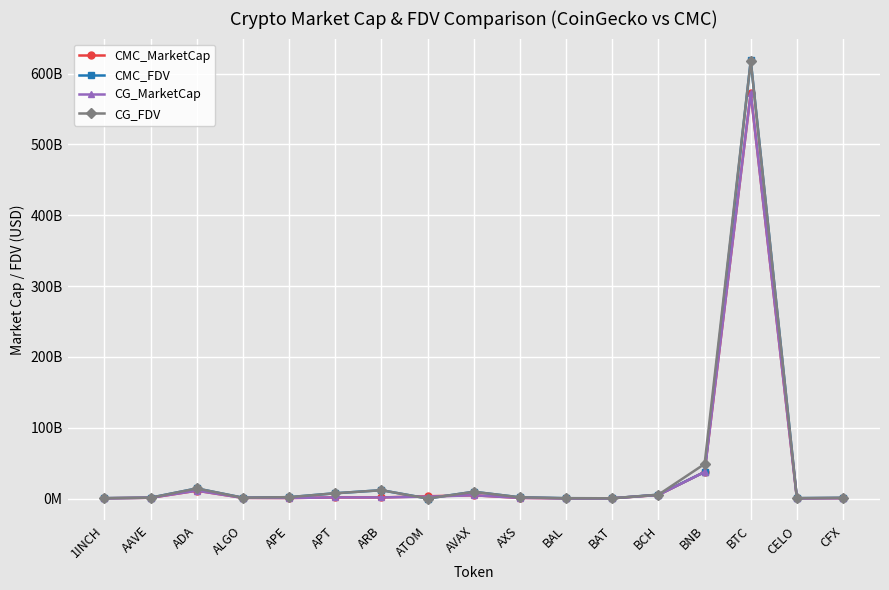

Where does the CMC_MarketCap series first go above 1039406897?

AAVE